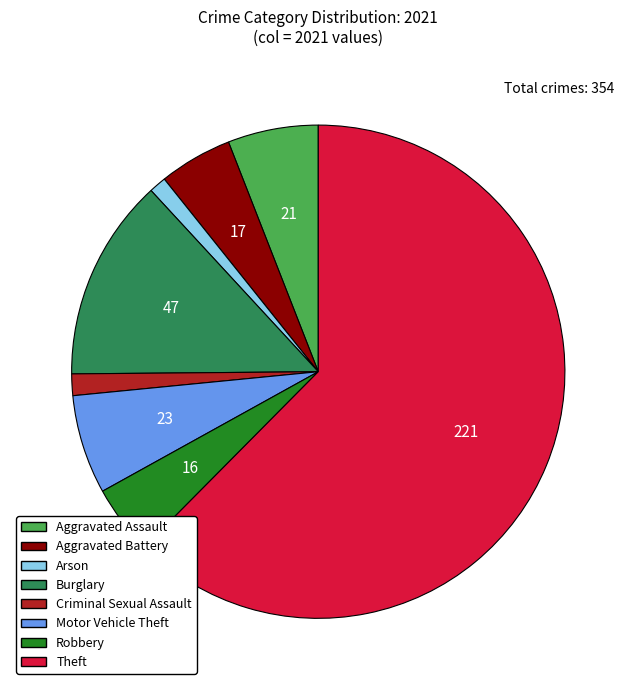

Is there any slice that represents more than half of the pie?

Yes